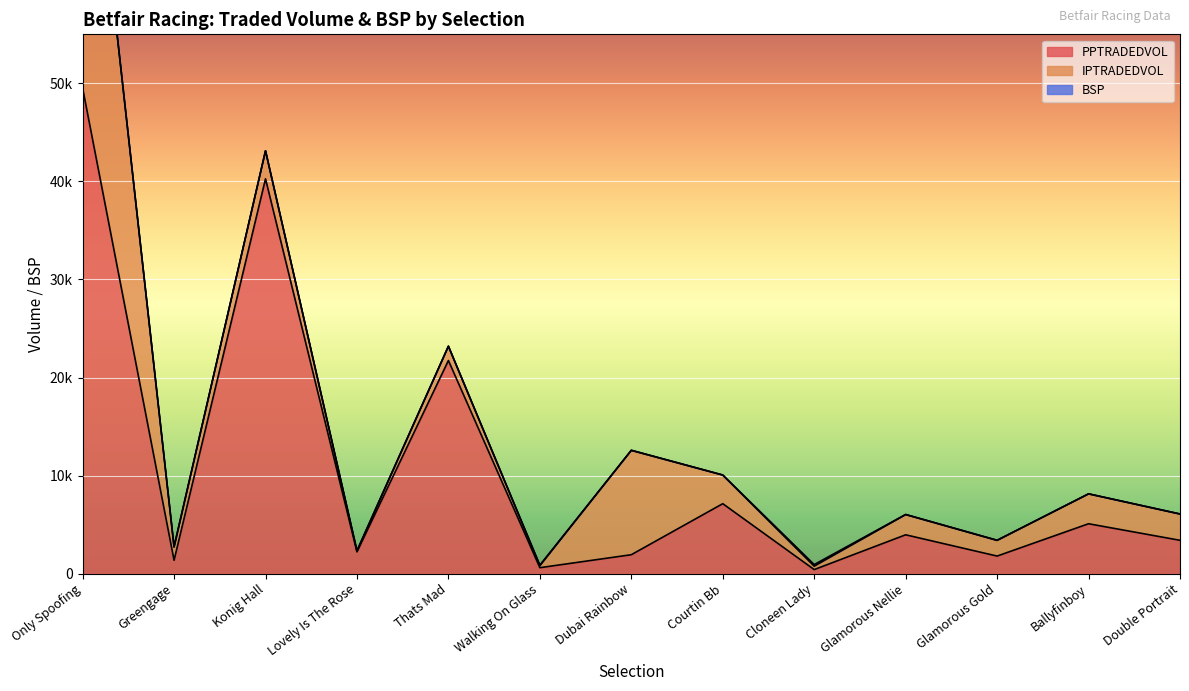

Reading left to right, list all the values displayed in this chart.

PPTRADEDVOL: 49523.1	1359.0	40261.6	2211.1	21731.6	601.7	1925.4	7130.6	409.6	3956.7	1787.5	5083.8	3395.1
IPTRADEDVOL: 37096.5	1342.7	2862.7	71.8	1454.6	205.6	10637.0	2918.8	350.4	2061.5	1596.8	3045.0	2677.0
BSP: 7.0	55.7	5.2	62.8	7.0	55.8	21.1	7.0	157.5	13.0	18.9	8.9	13.4